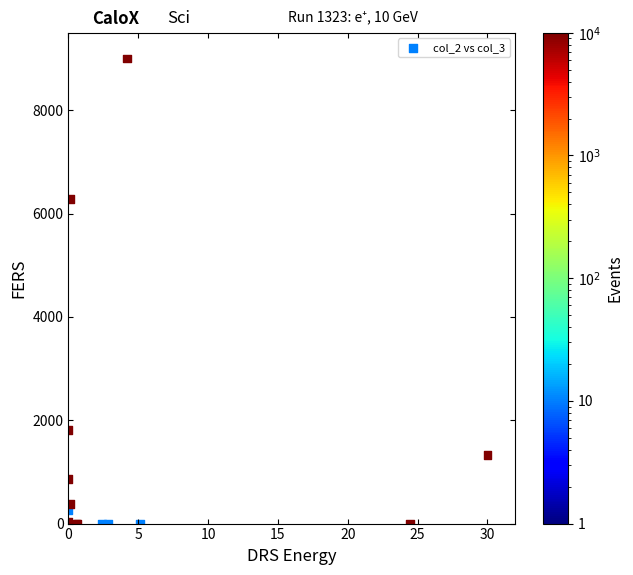

What Y value in the scatter plot is closest to 4500?

6287.7